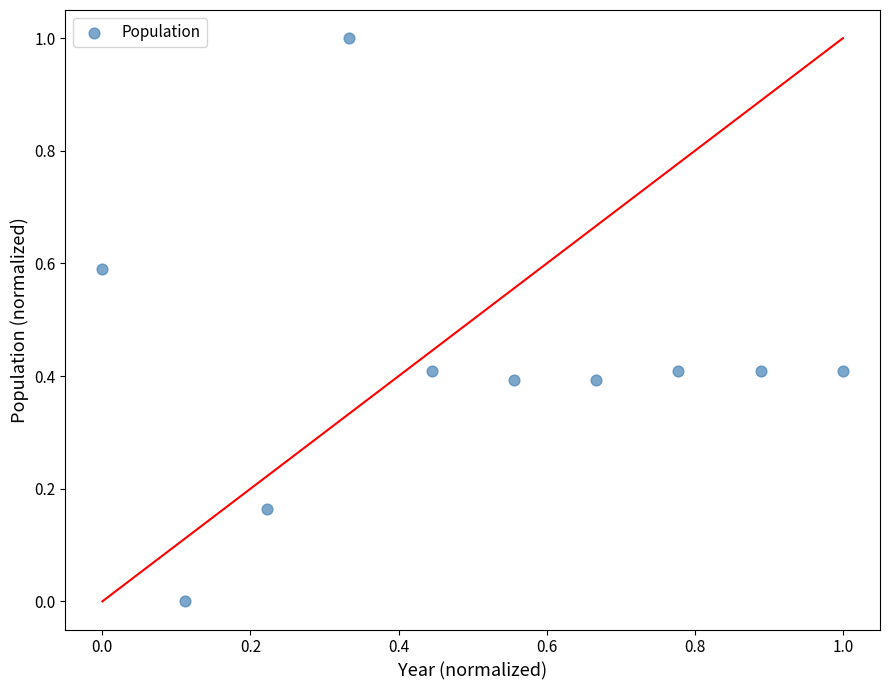

What is the range of X values (max minus min)?

1.0